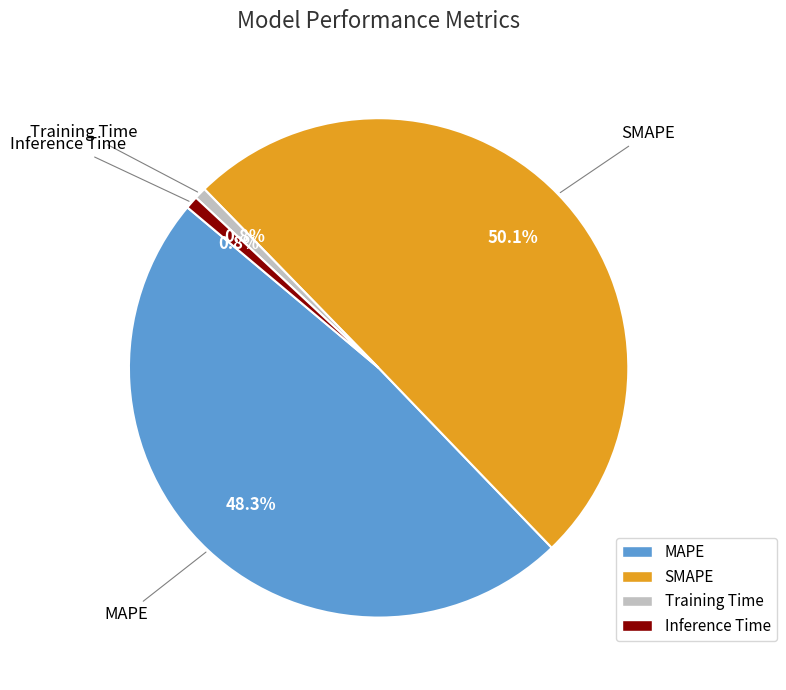

What is the largest slice in the pie chart?

SMAPE